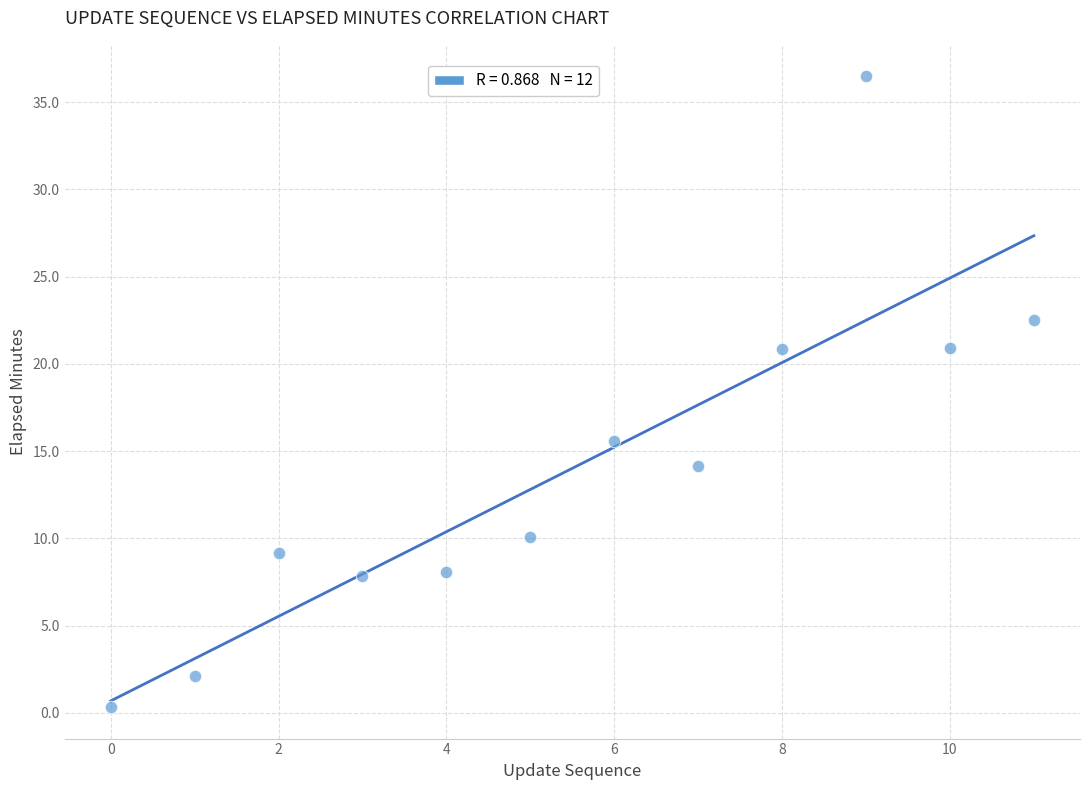

What Y value in the scatter plot is closest to 18?

15.6